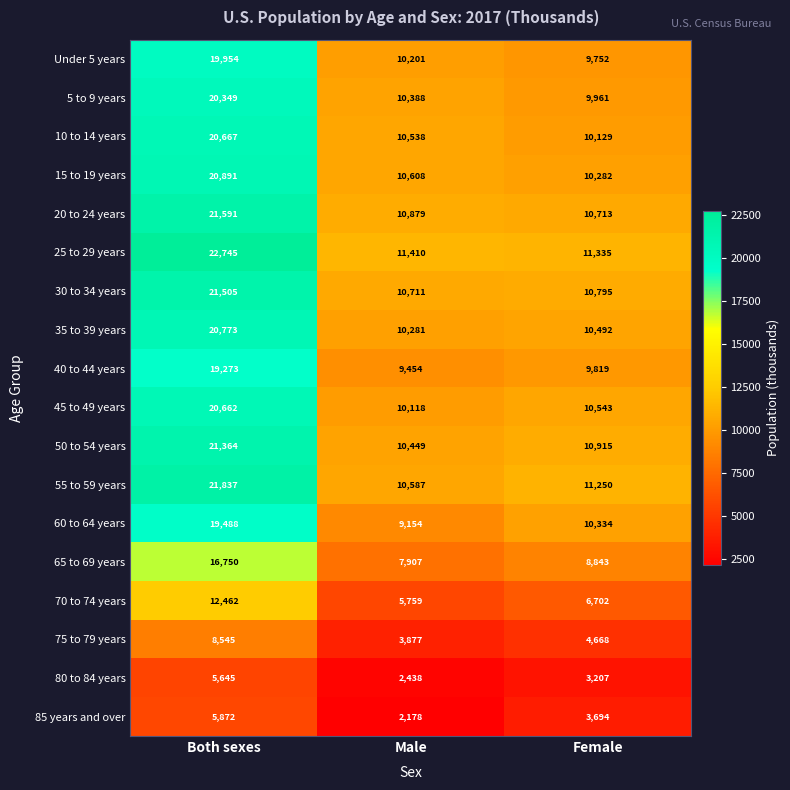

At Male, list the series in order from smallest to largest.

85 years and over, 80 to 84 years, 75 to 79 years, 70 to 74 years, 65 to 69 years, 60 to 64 years, 40 to 44 years, 45 to 49 years, Under 5 years, 35 to 39 years, 5 to 9 years, 50 to 54 years, 10 to 14 years, 55 to 59 years, 15 to 19 years, 30 to 34 years, 20 to 24 years, 25 to 29 years